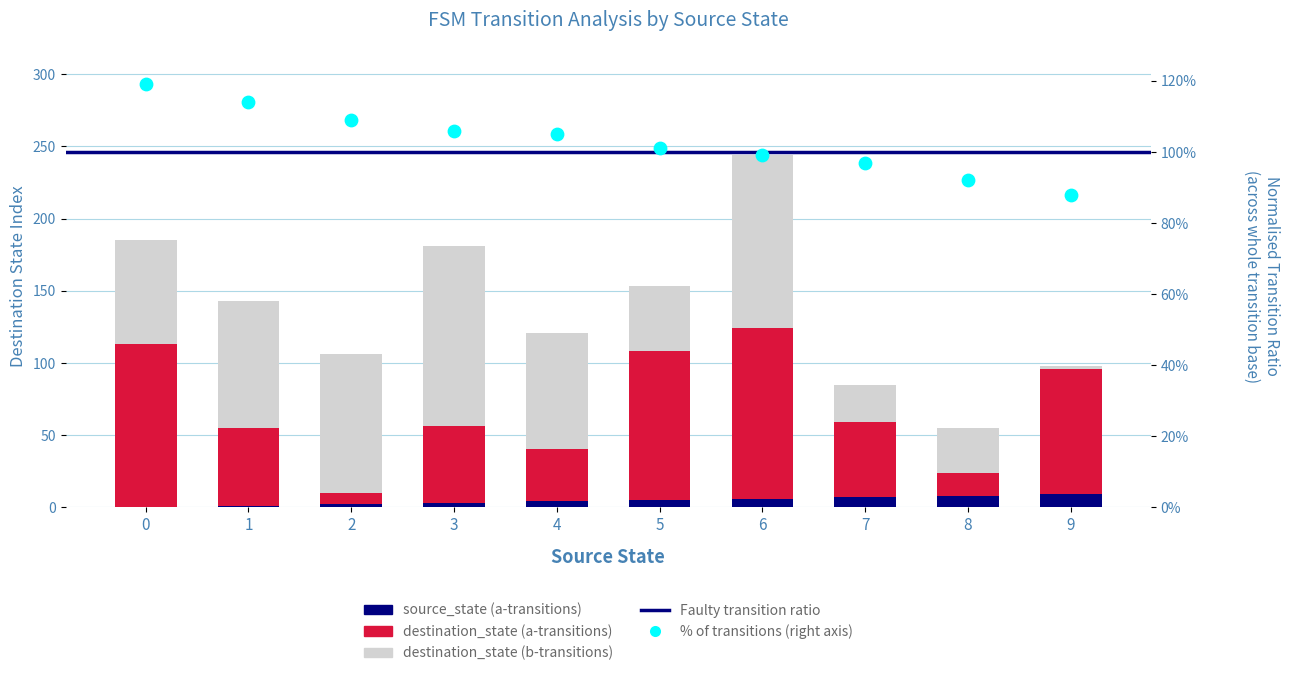

Which series contains the lowest Y value?

source_state (a-transitions)